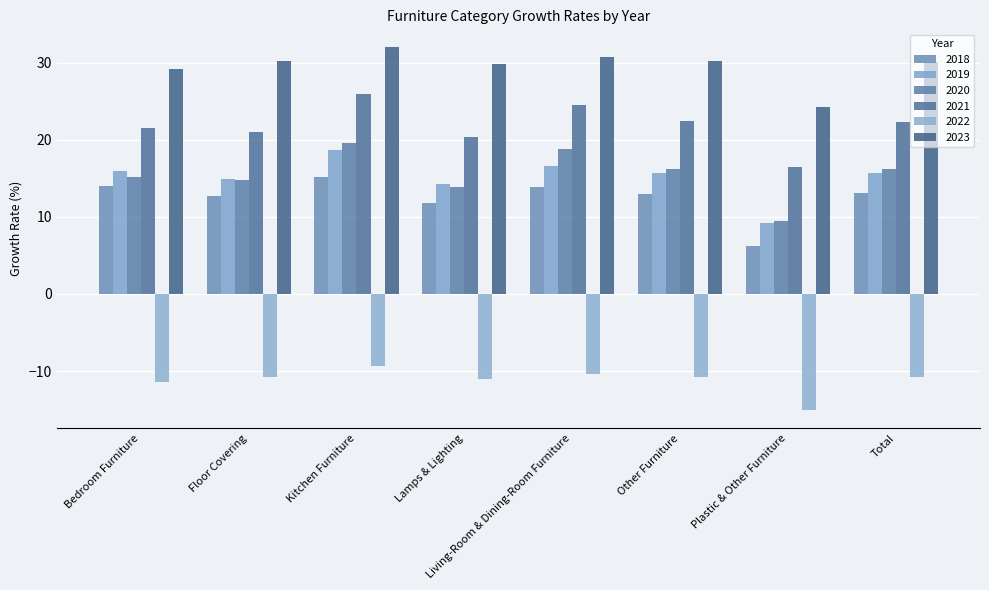

What is the difference between the second highest and minimum values in the 2022 series?

4.7